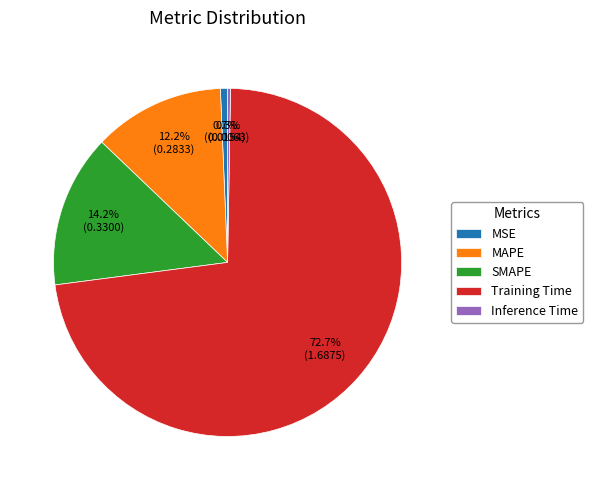

To the nearest percent, what is the difference between the largest and smallest slice percentages?

72%